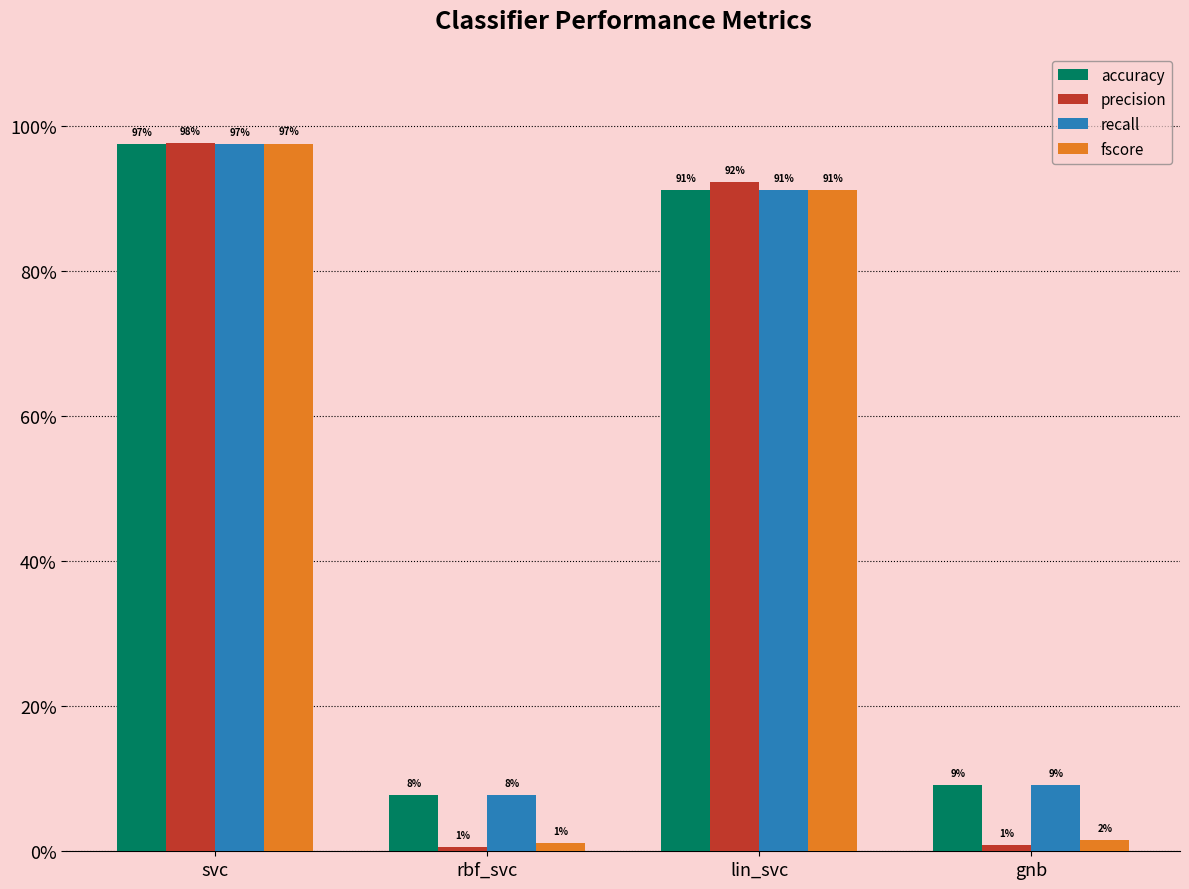

What is the label of the 4th bar from the right?

svc